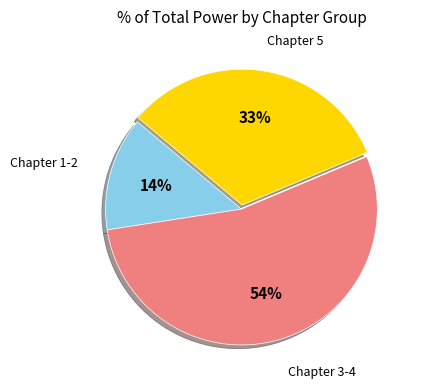

To the nearest percent, what is the average slice percentage?

33%